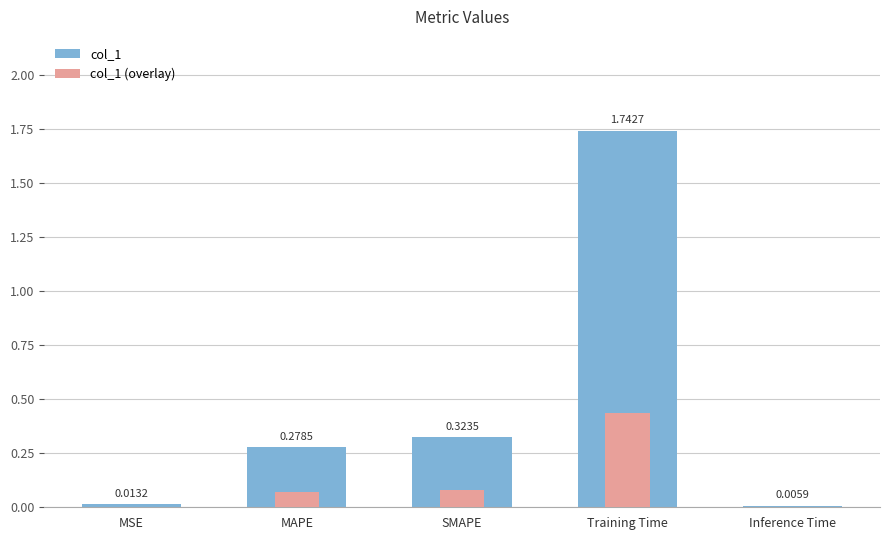

What is the difference between the second highest and second lowest values in the col_1 series?

0.3